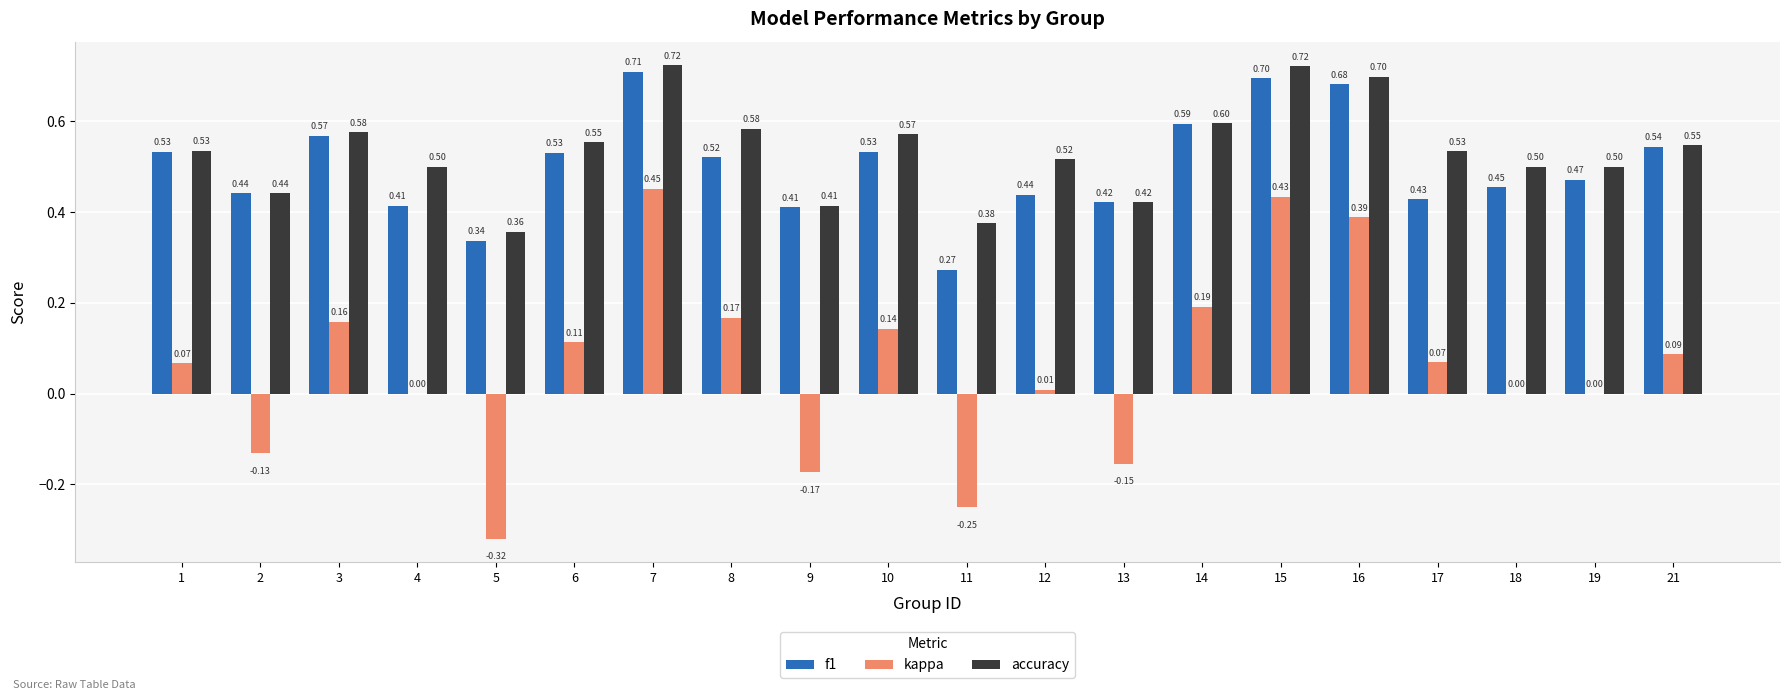

At which category is the sum across all series the highest?

7